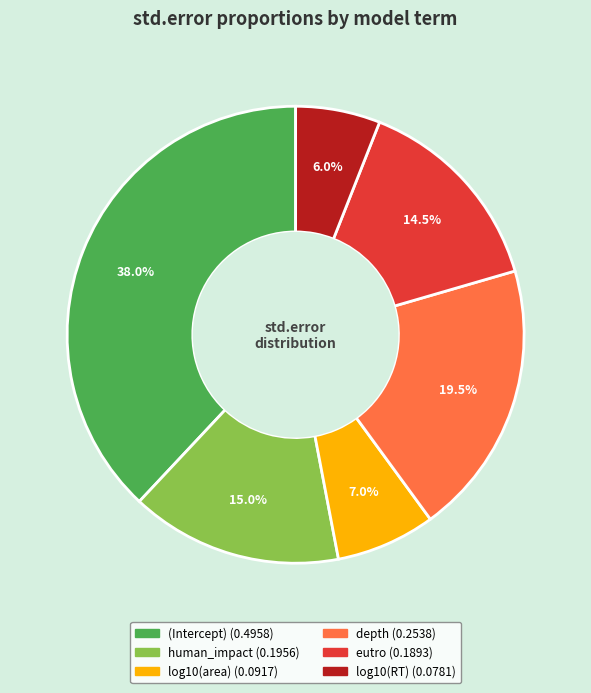

To the nearest percent, what is the average slice percentage?

17%